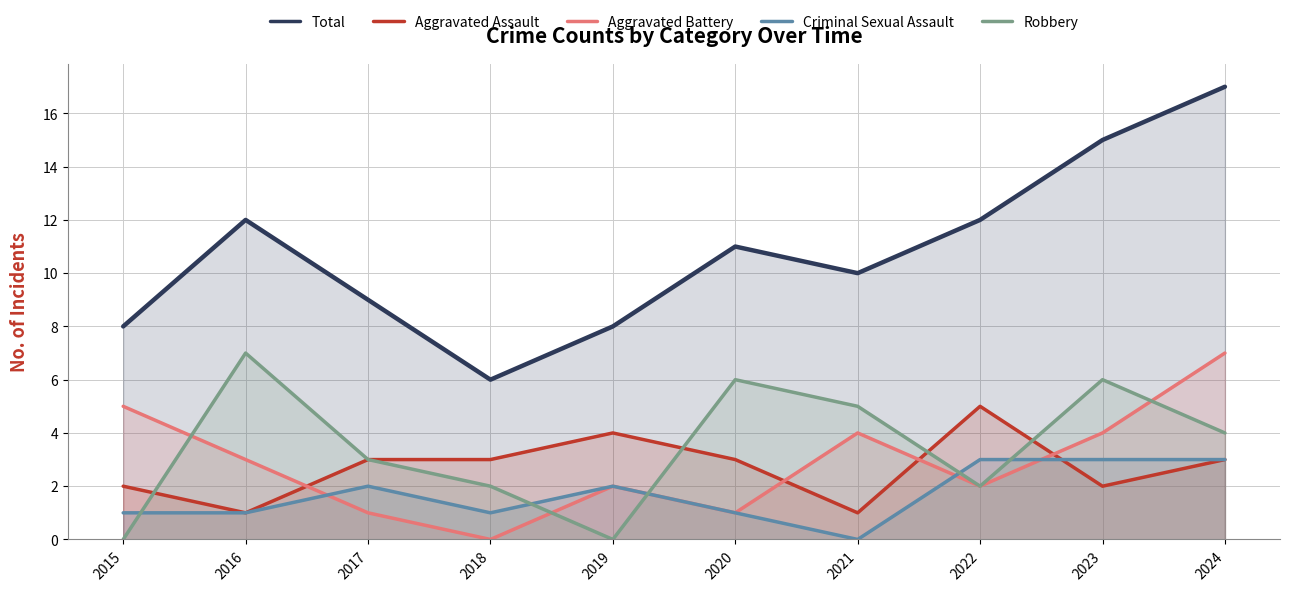

What is the difference between the maximum and minimum values in the Criminal Sexual Assault series?

3